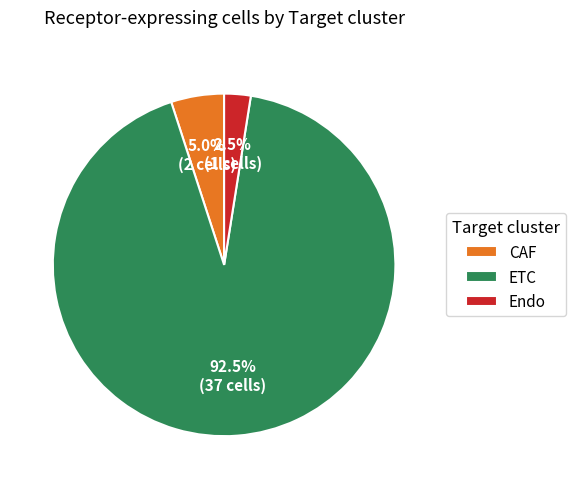

Does any single category account for the majority?

Yes